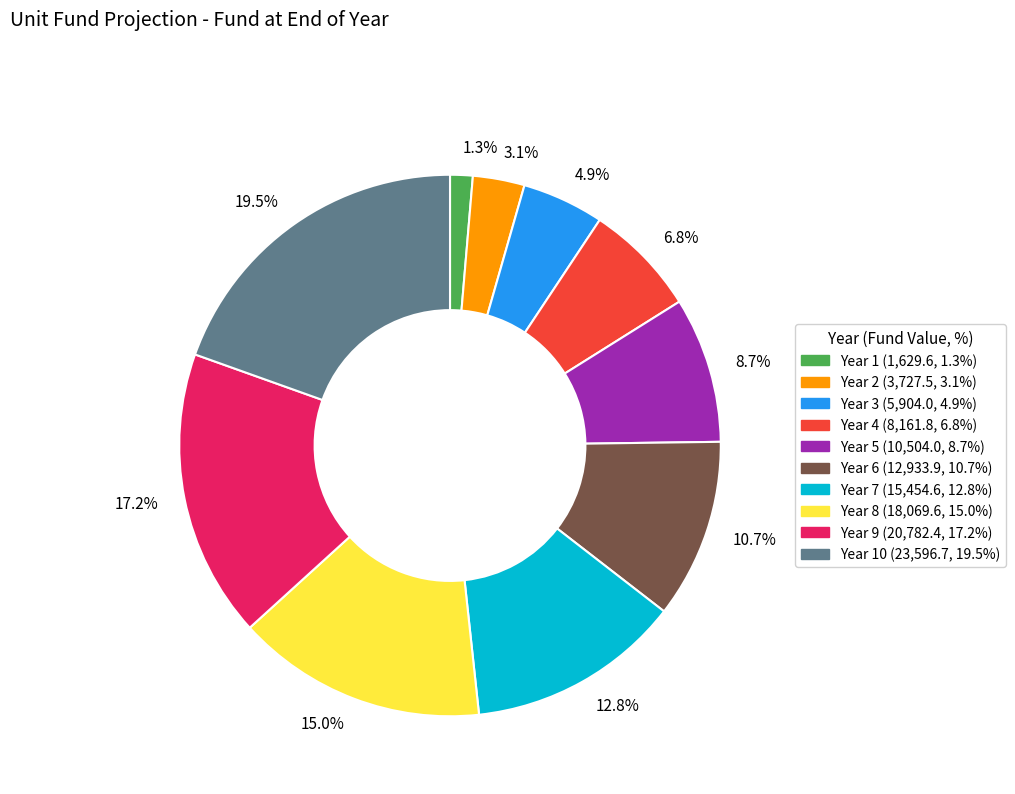

Which category has the smallest portion of the pie?

1.3%